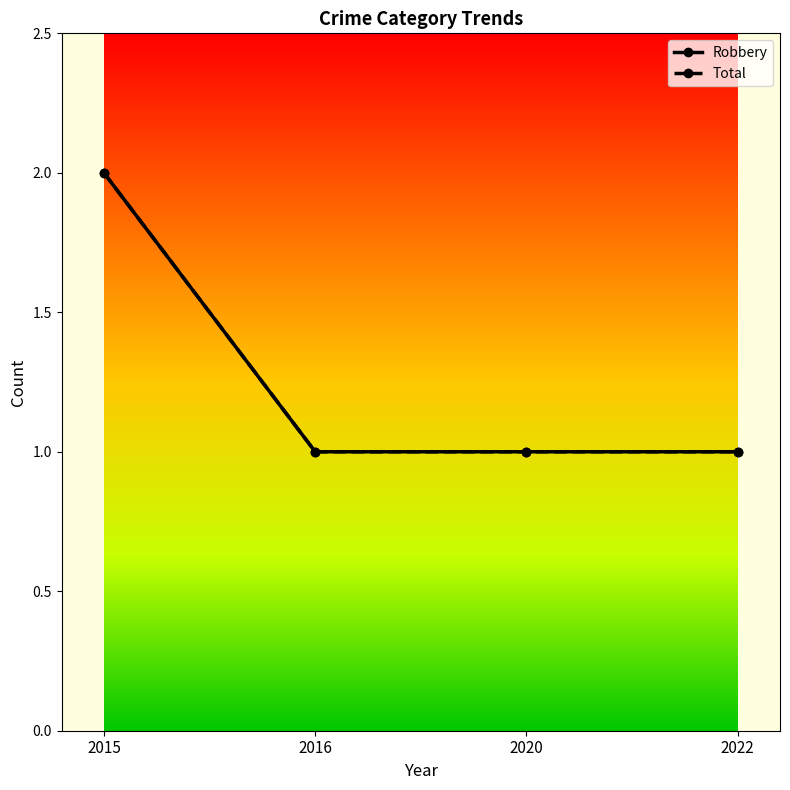

Which series has the largest range (max minus min)?

Robbery